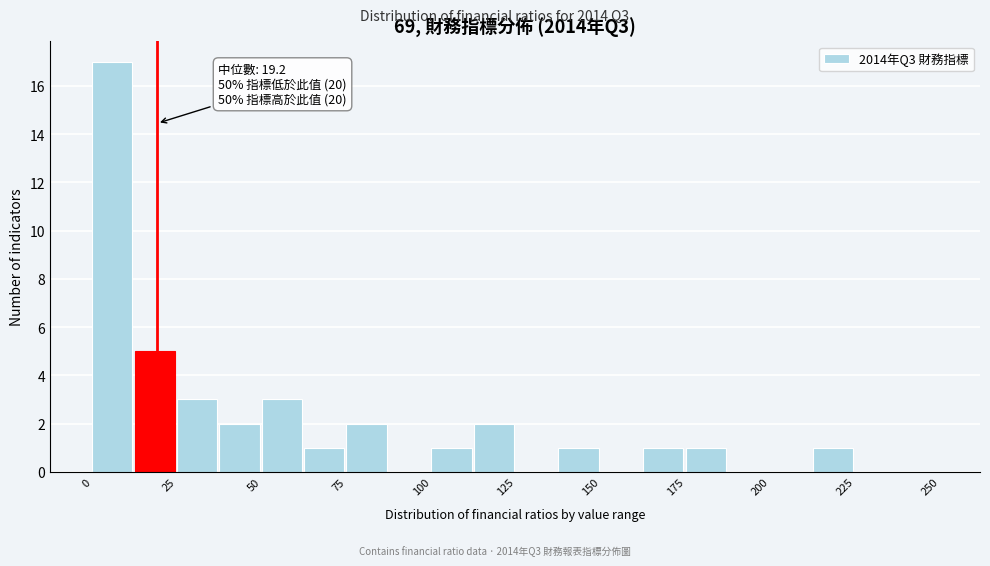

Read against the x-axis, roughly where is the centre of the tallest bar?

5